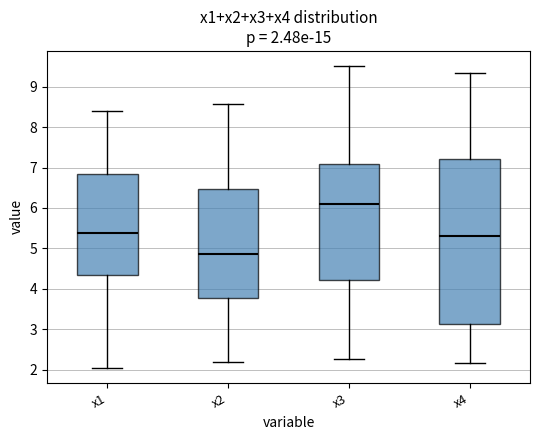

Comparing the boxes themselves (not the whiskers), which one is the tallest?

x4